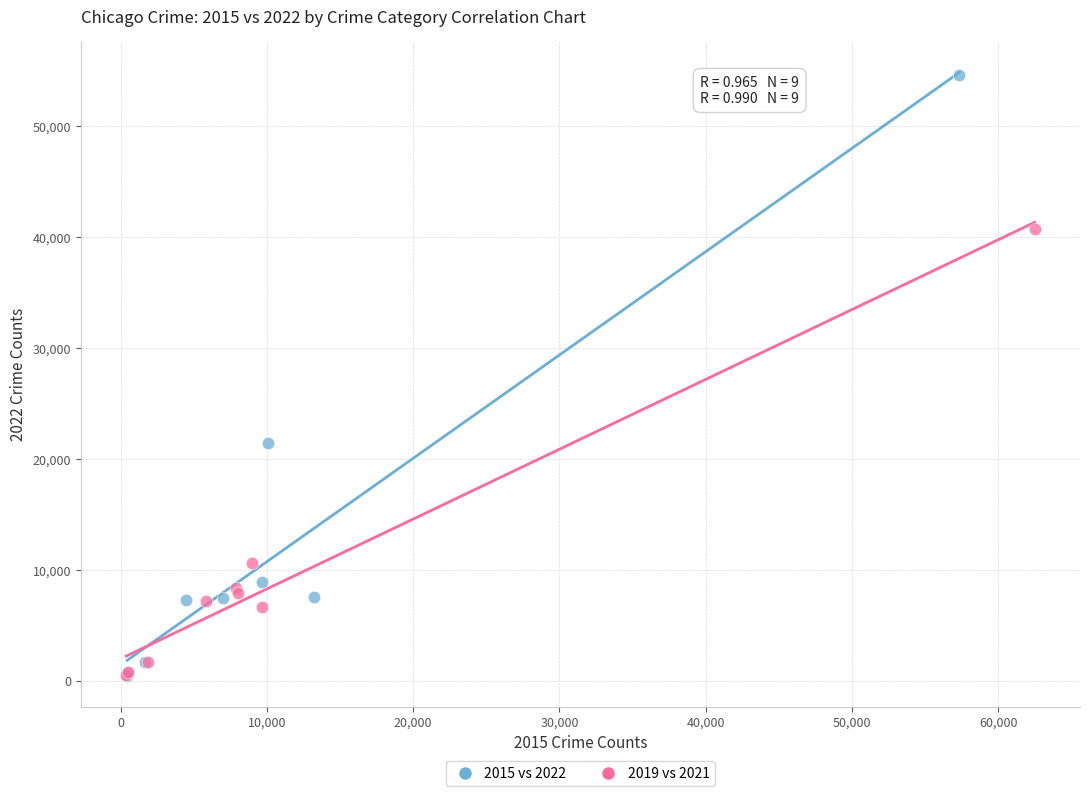

Which series has the largest Y range (max minus min)?

2015 vs 2022